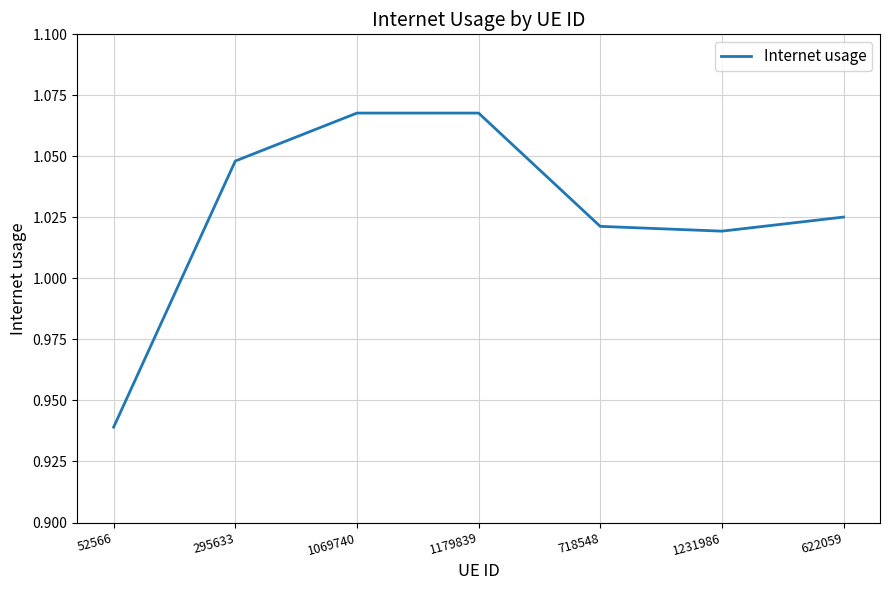

How many lines are shown in the chart?

1